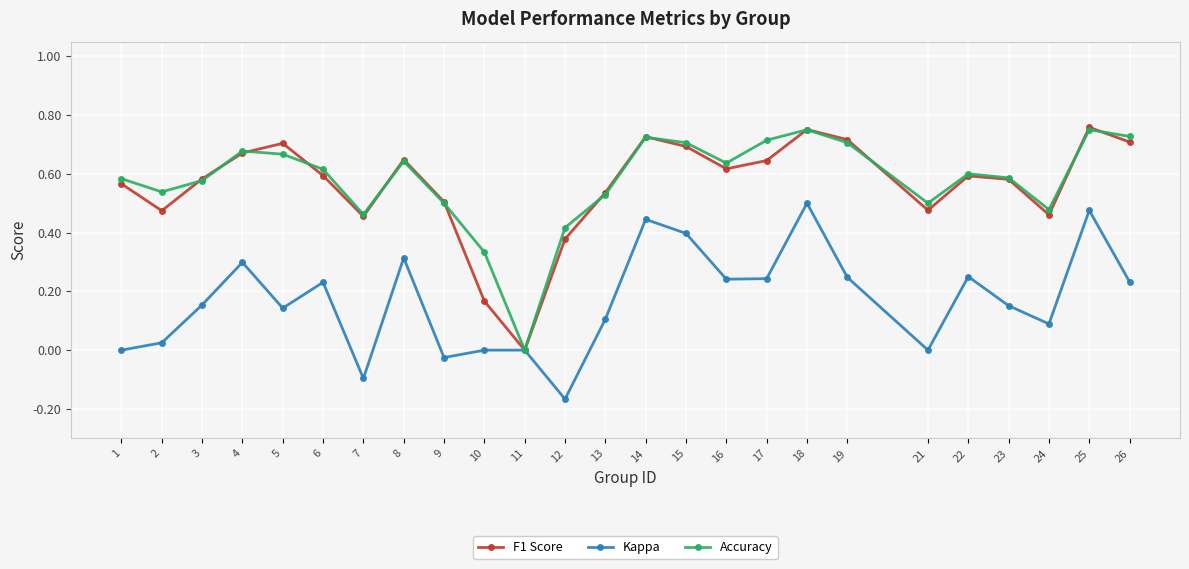

Between 8 and 10, which series saw the biggest shift?

F1 Score